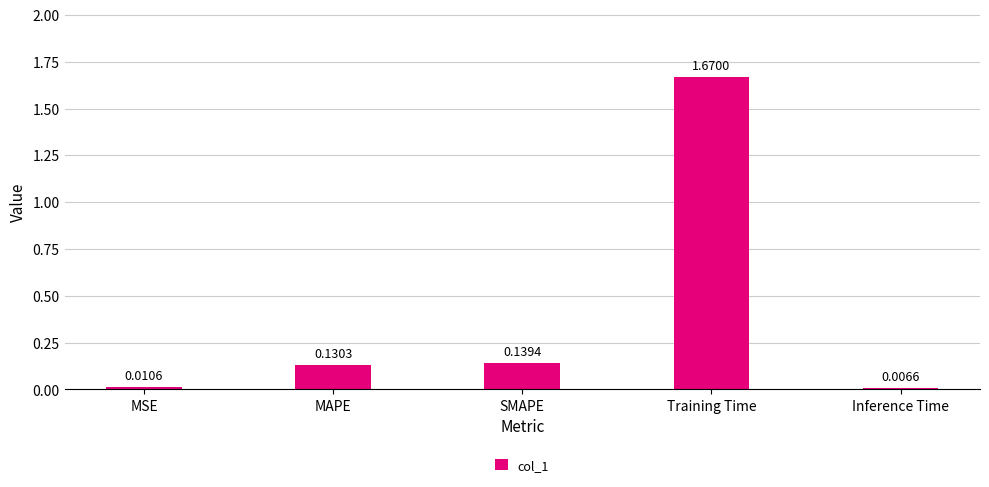

Are the bars grouped side by side (vs. stacked)?

No